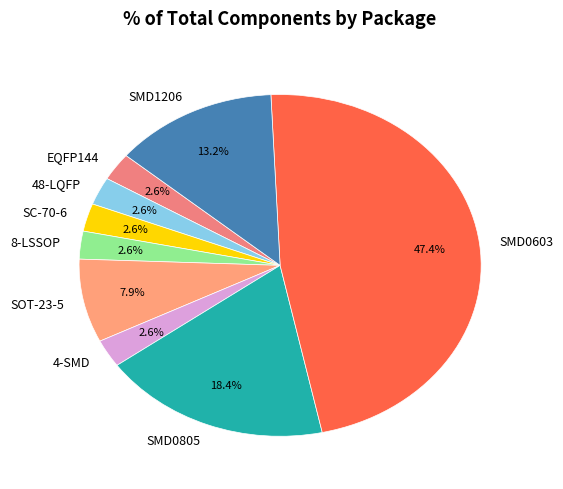

Which category has the biggest portion of the pie?

SMD0603